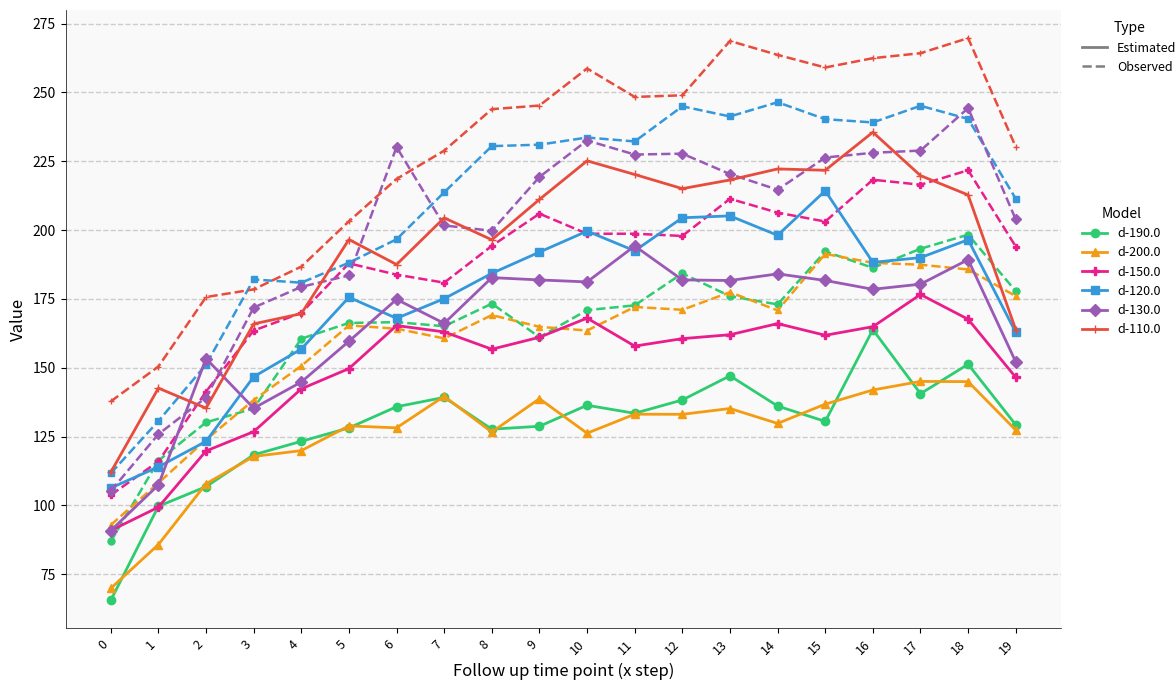

What is the total value across all series at 16?

2395.3